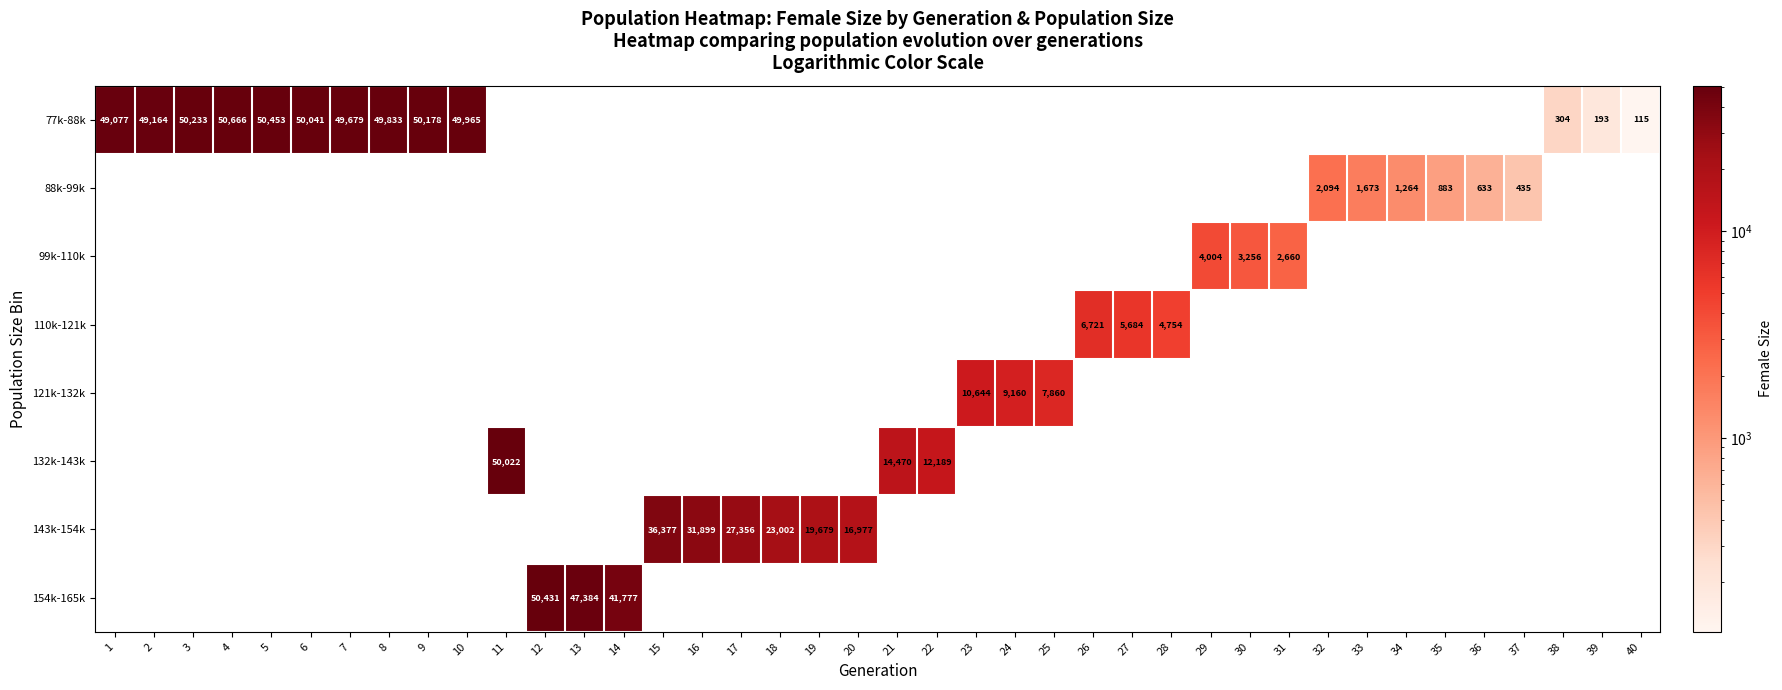

Is it true that 110k-121k equals 5684 at 27?

True